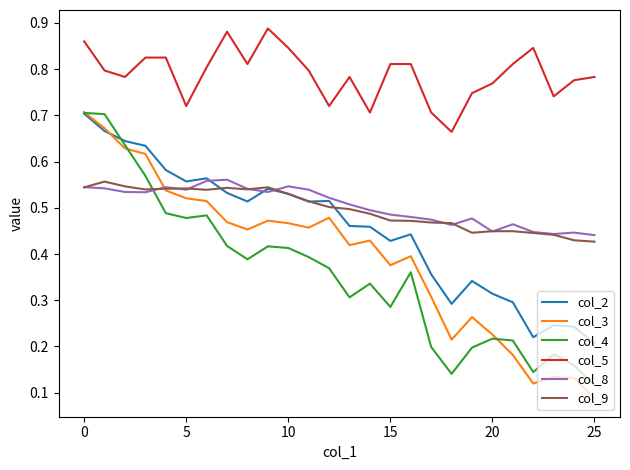

True or false: col_5 and col_9 intersect in this chart.

False